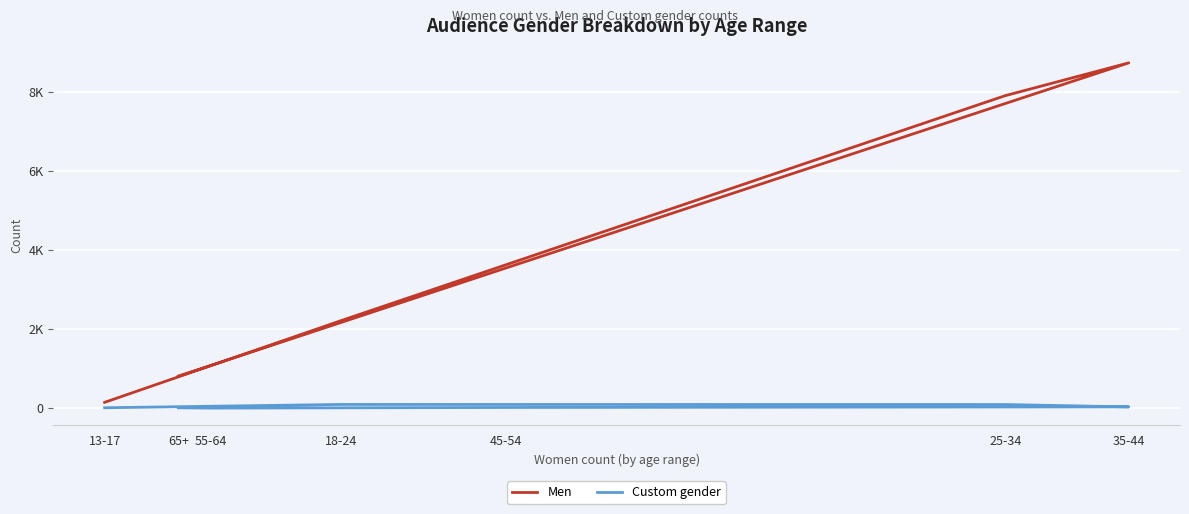

What is the difference between the second highest and second lowest values in the Custom gender series?

83